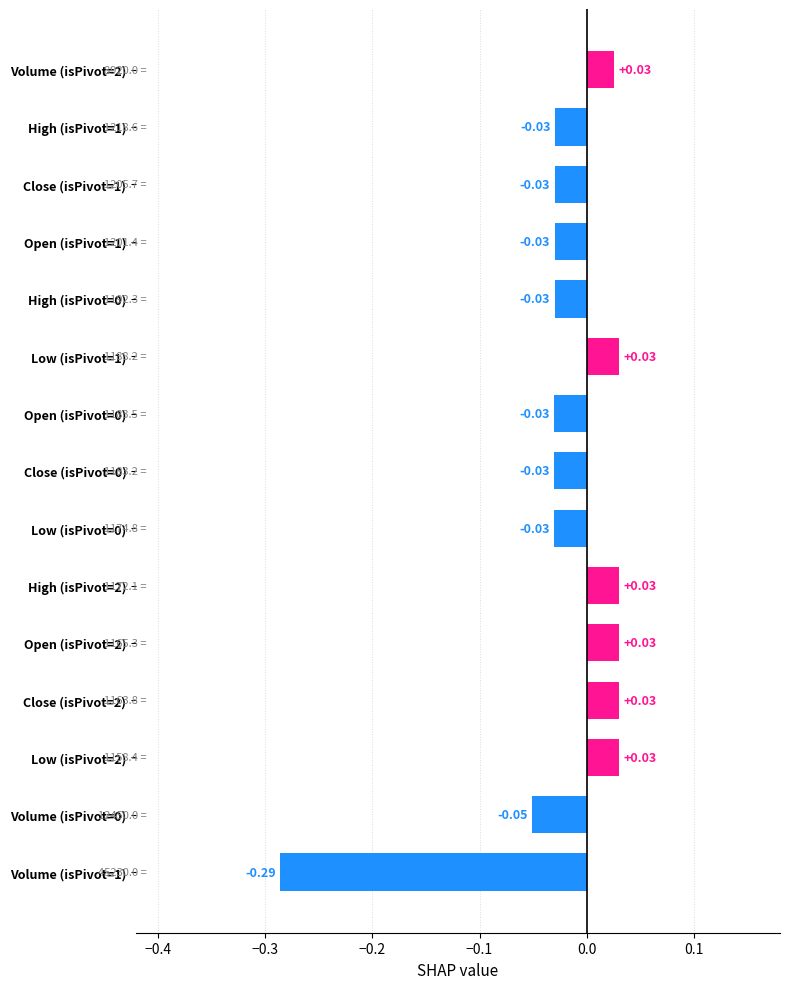

Between Open (isPivot=0) and Low (isPivot=2), which is larger?

Low (isPivot=2)